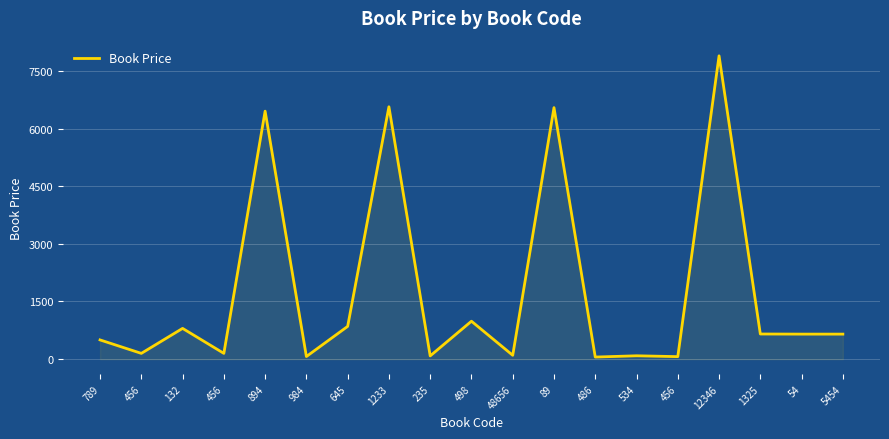

True or false: the data shows 61 at 456.

False